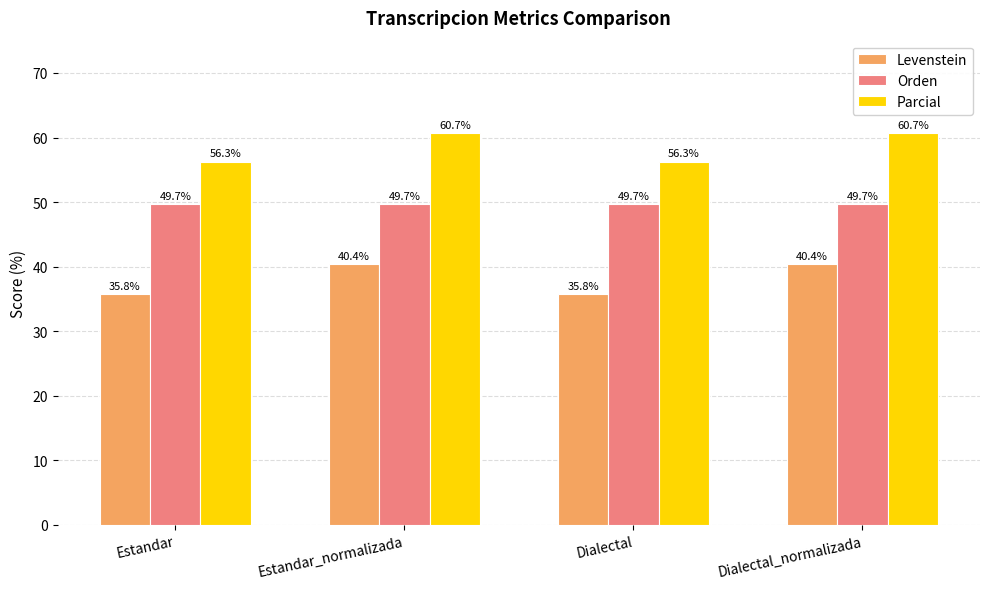

What is the greatest value displayed?

60.7